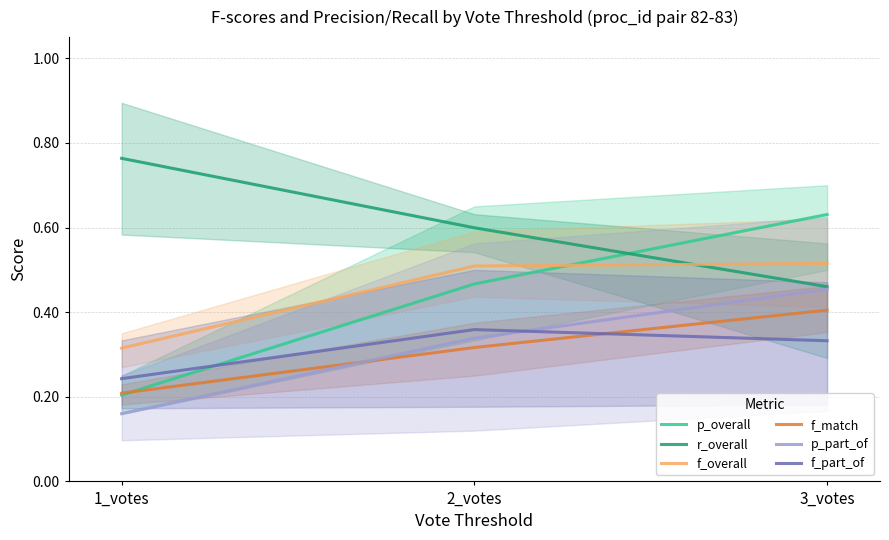

What is the difference between the highest and lowest values at 3_votes?

0.3